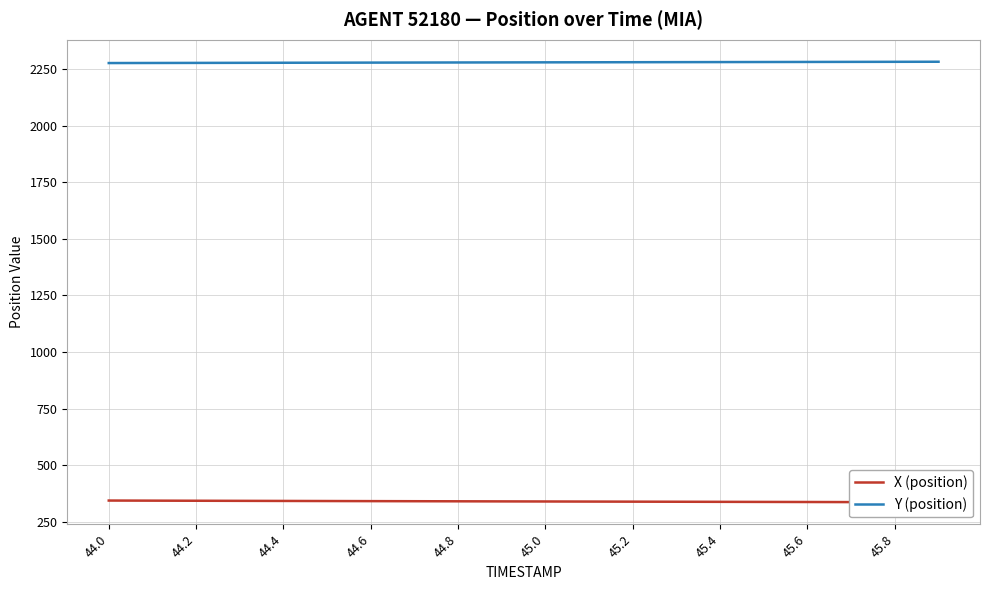

At how many categories does at least one series exceed 1913?

20